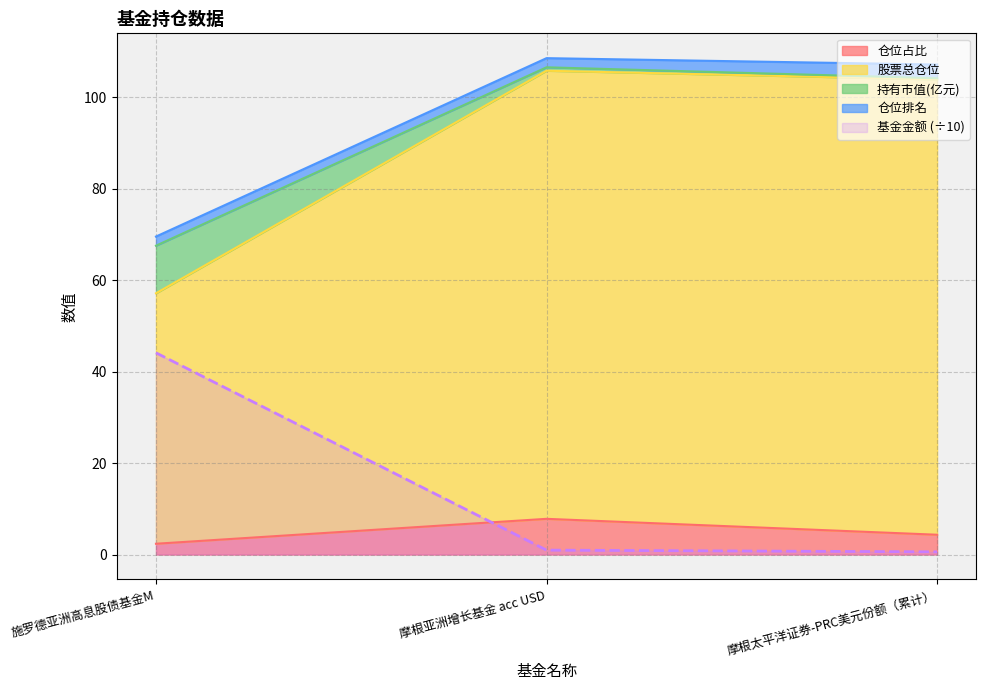

Which has a higher value, 摩根太平洋证券-PRC美元份额（累计） or 摩根亚洲增长基金 acc USD?

摩根亚洲增长基金 acc USD